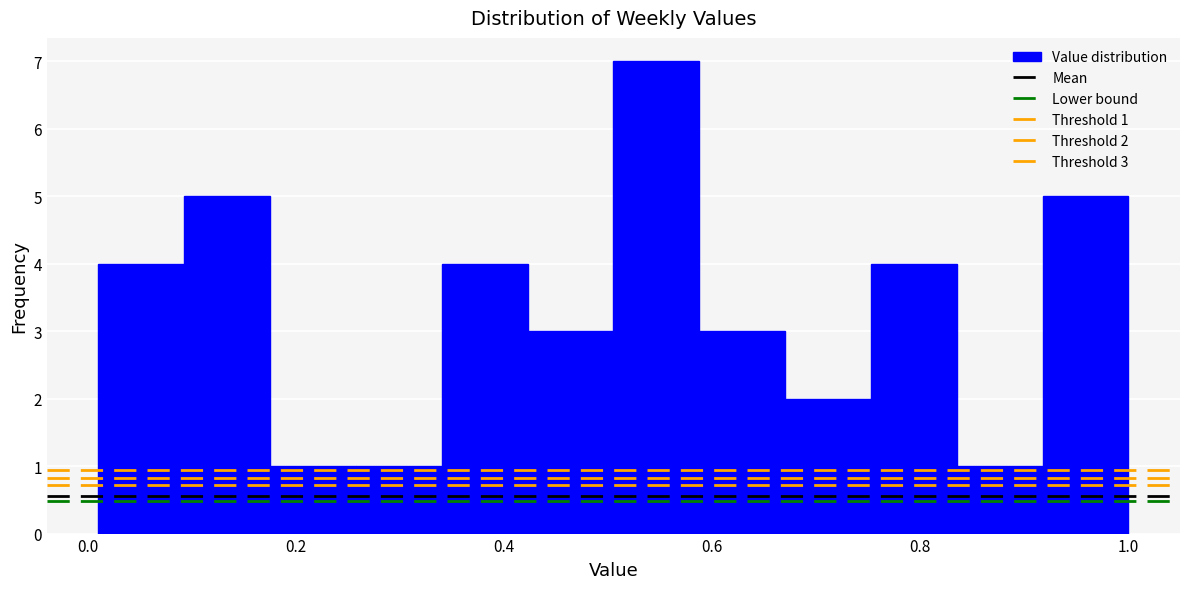

Which range on the x-axis has the tallest bar?

0.50 to 0.58